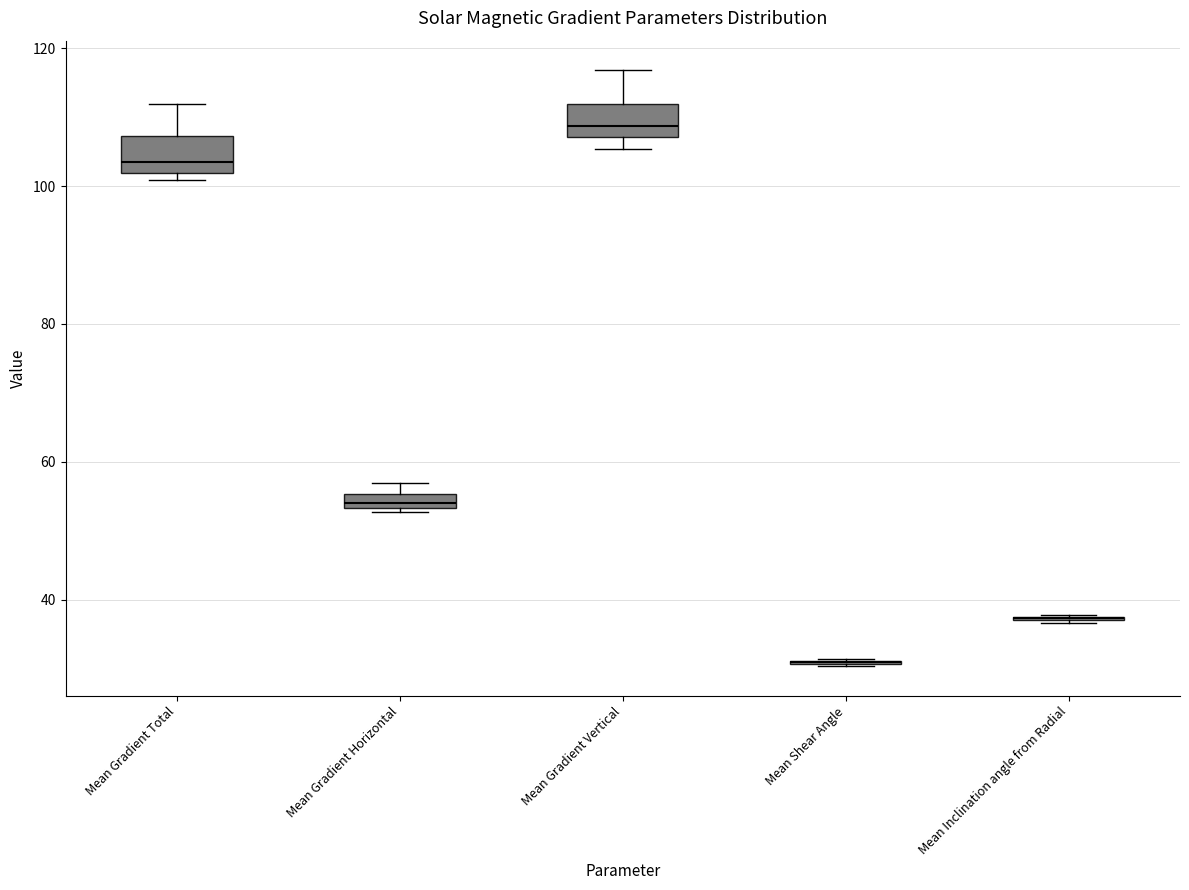

Where is the upper edge of the box for Mean Gradient Horizontal on the y-axis? The values are not printed on the chart, so give them approximately, as read against the axis.

56